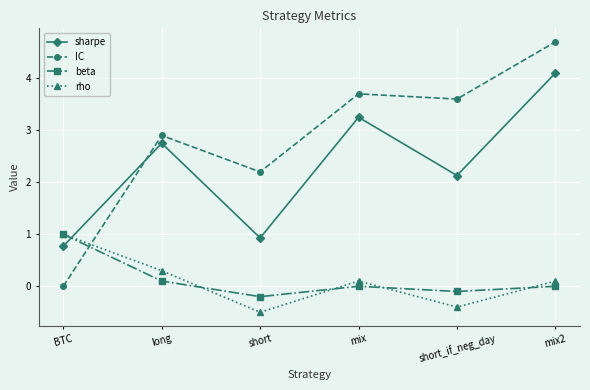

What position from the right is BTC?

6